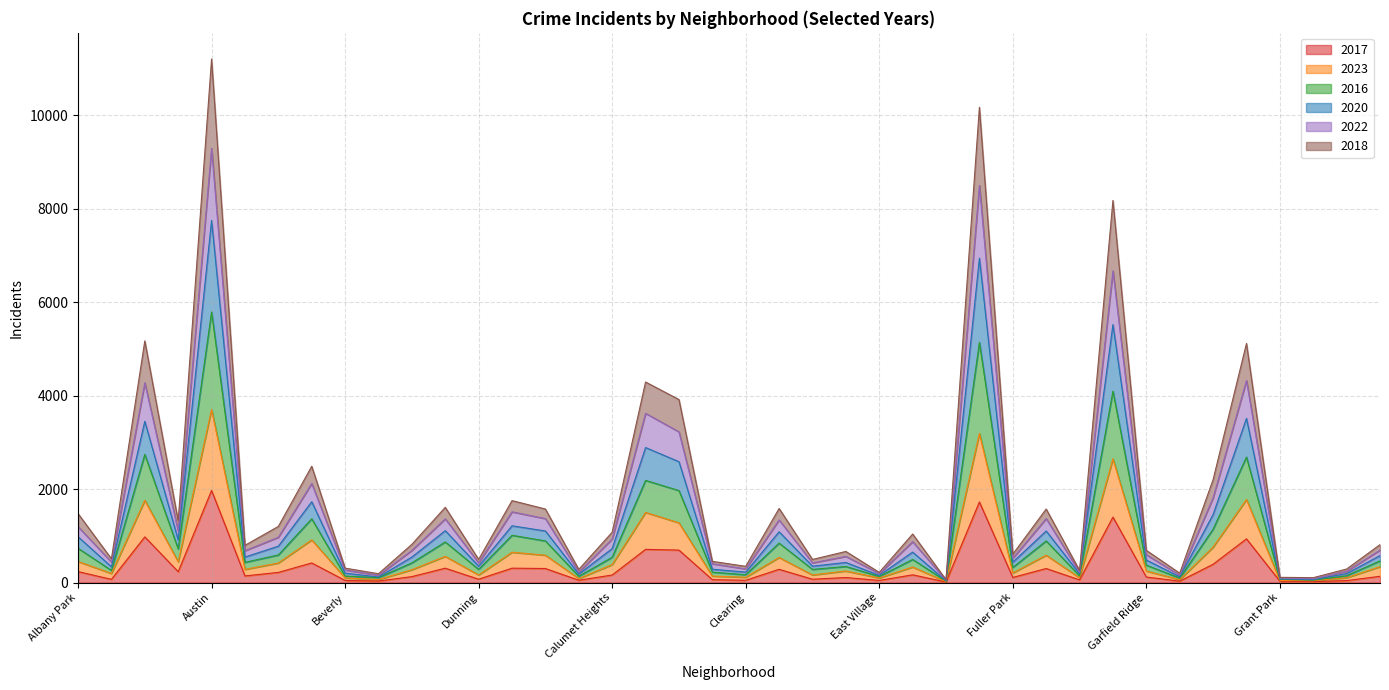

True or false: 2023 and 2020 intersect in this chart.

False